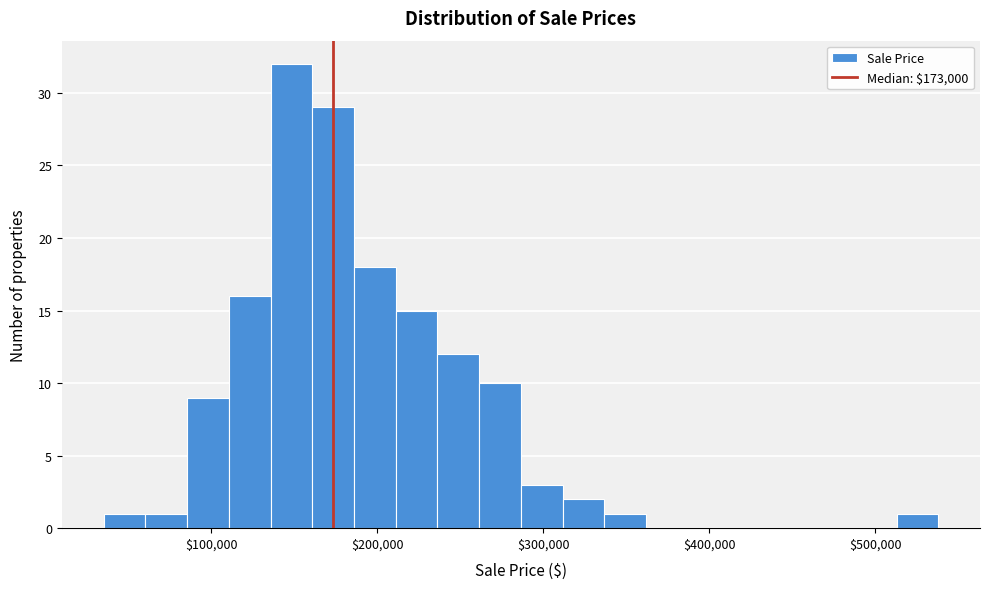

Read against the x-axis, roughly where is the centre of the tallest bar?

150000